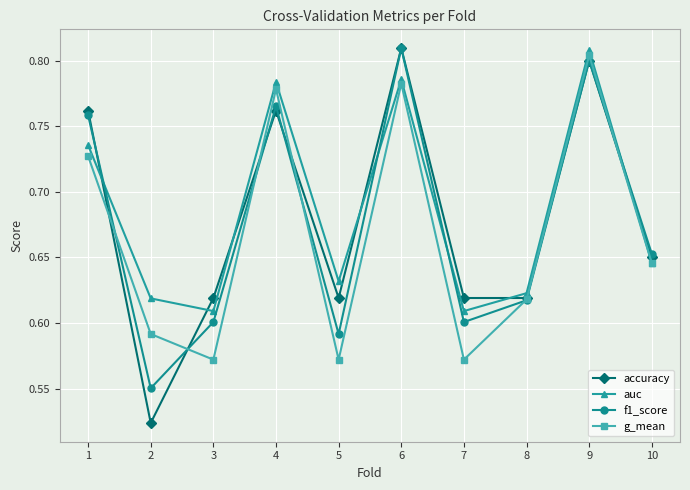

Is it true that accuracy equals 0.6 at 5?

True